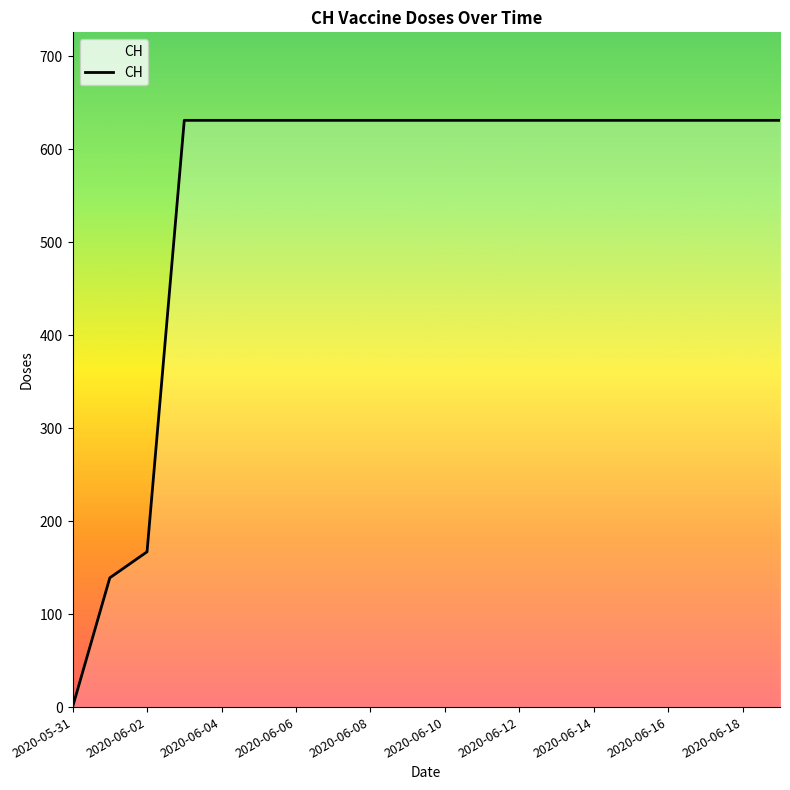

What is the maximum value shown in the chart?

631